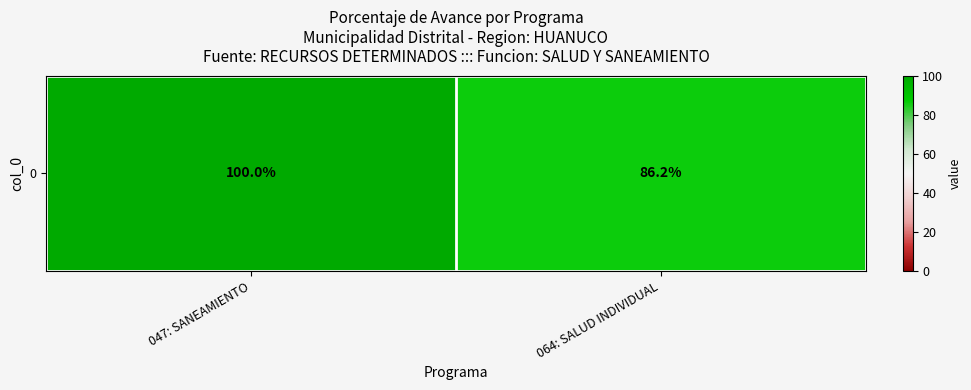

The chart shows a value of 135.2 at 064: SALUD INDIVIDUAL. True or false?

False